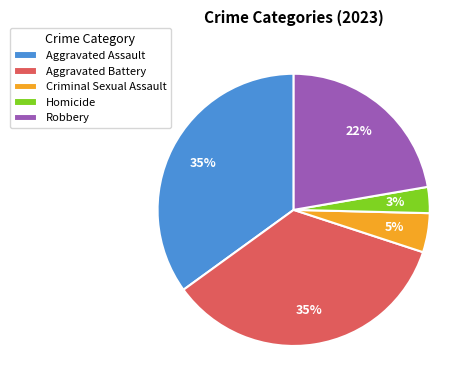

To the nearest percent, what is the combined percentage of Aggravated Assault and Aggravated Battery?

70%